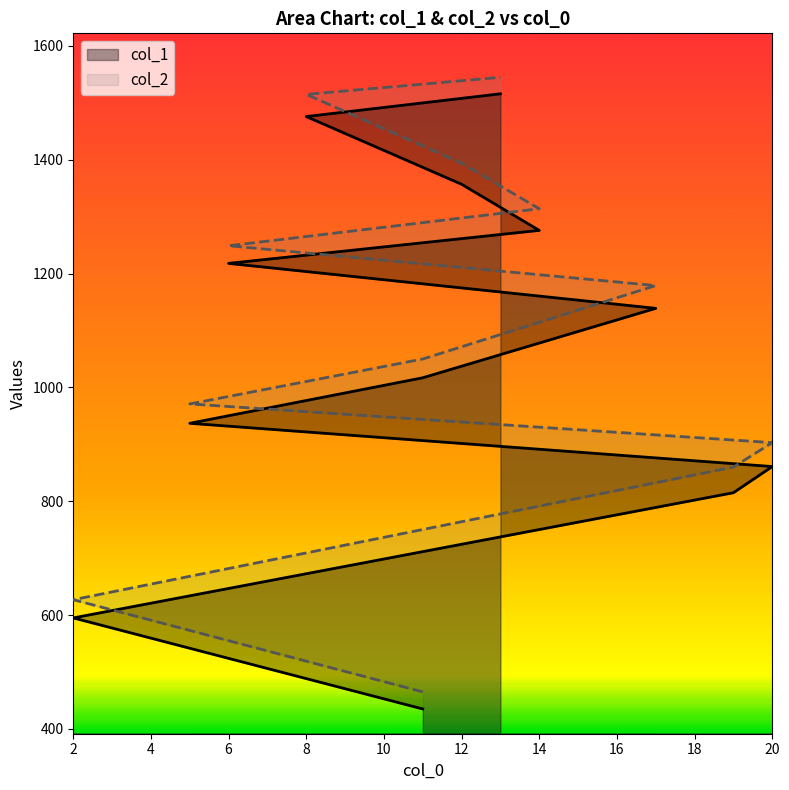

Which series changed the most between 11 and 12?

col_2